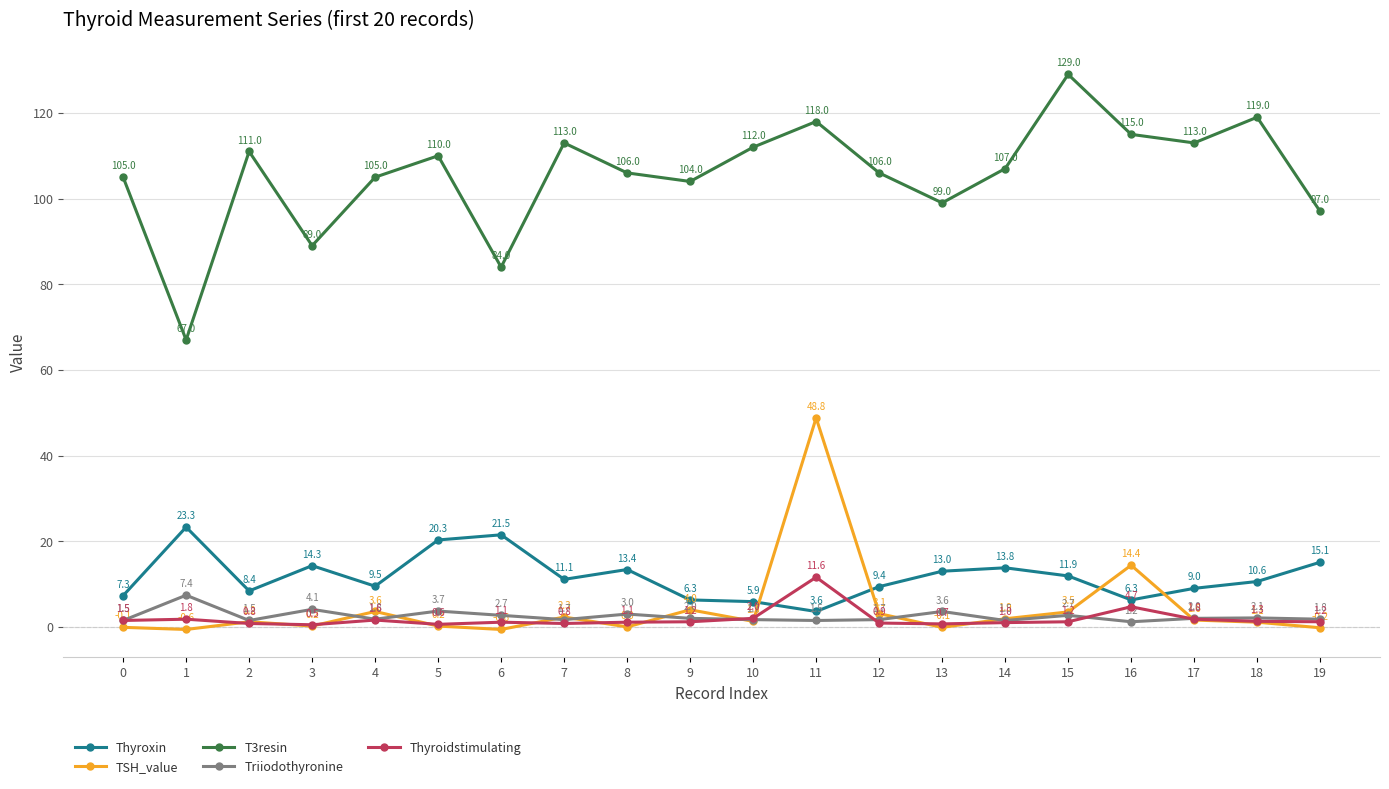

Reading left to right, transcribe all the data shown in this chart.

Thyroxin: 7.3	23.3	8.4	14.3	9.5	20.3	21.5	11.1	13.4	6.3	5.9	3.6	9.4	13.0	13.8	11.9	6.3	9.0	10.6	15.1
TSH_value: -0.1	-0.6	1.2	0.2	3.6	0.2	-0.6	2.3	0.0	4.0	1.3	48.8	3.1	-0.1	1.9	3.5	14.4	1.6	1.1	-0.2
T3resin: 105.0	67.0	111.0	89.0	105.0	110.0	84.0	113.0	106.0	104.0	112.0	118.0	106.0	99.0	107.0	129.0	115.0	113.0	119.0	97.0
Triiodothyronine: 1.5	7.4	1.5	4.1	1.8	3.7	2.7	1.7	3.0	2.0	1.7	1.5	1.7	3.6	1.5	2.7	1.2	2.0	2.1	1.8
Thyroidstimulating: 1.5	1.8	0.8	0.5	1.6	0.6	1.1	0.8	1.1	1.2	2.0	11.6	0.9	0.7	1.0	1.2	4.7	1.8	1.3	1.2